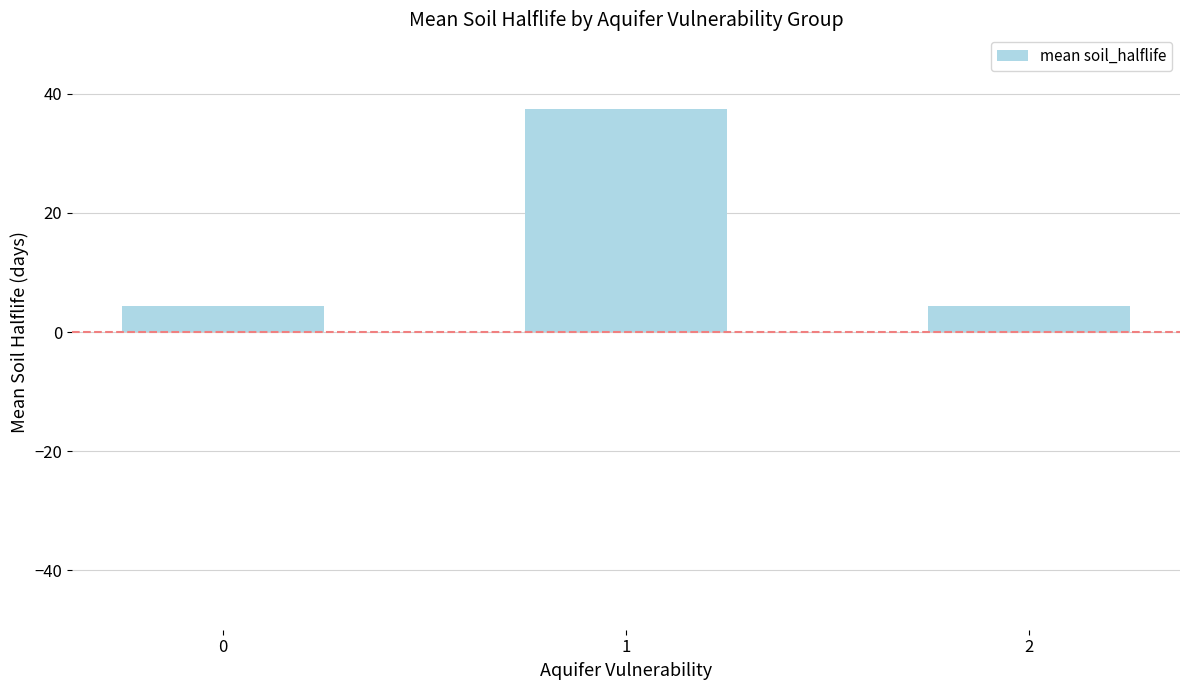

Approximately how many times larger is the value at 0 compared to 2?

1.0